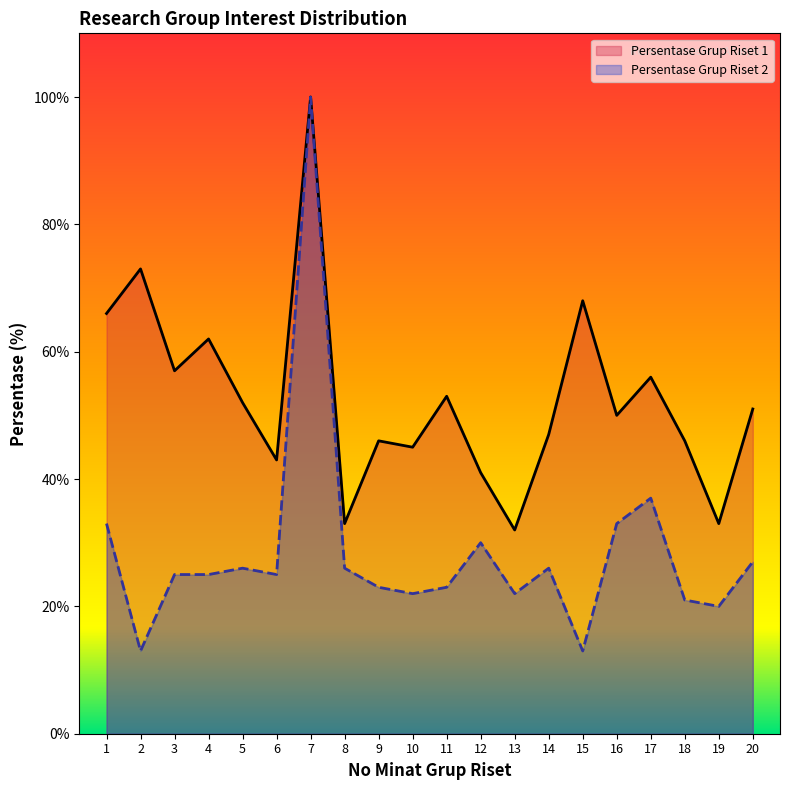

At which label is Persentase Grup Riset 2 closest to 56?

17